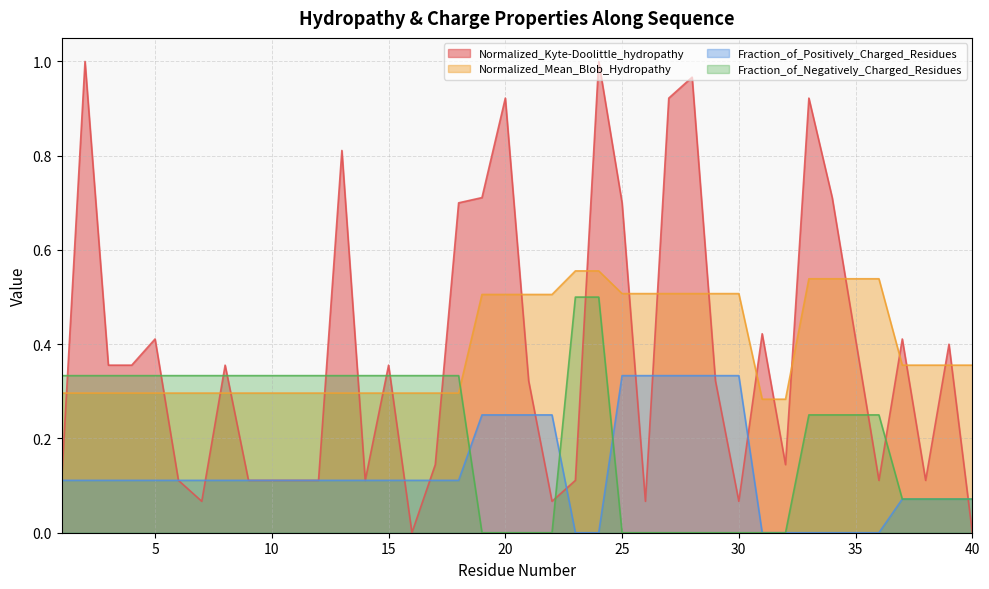

Does the chart display data point markers on the line(s)?

No